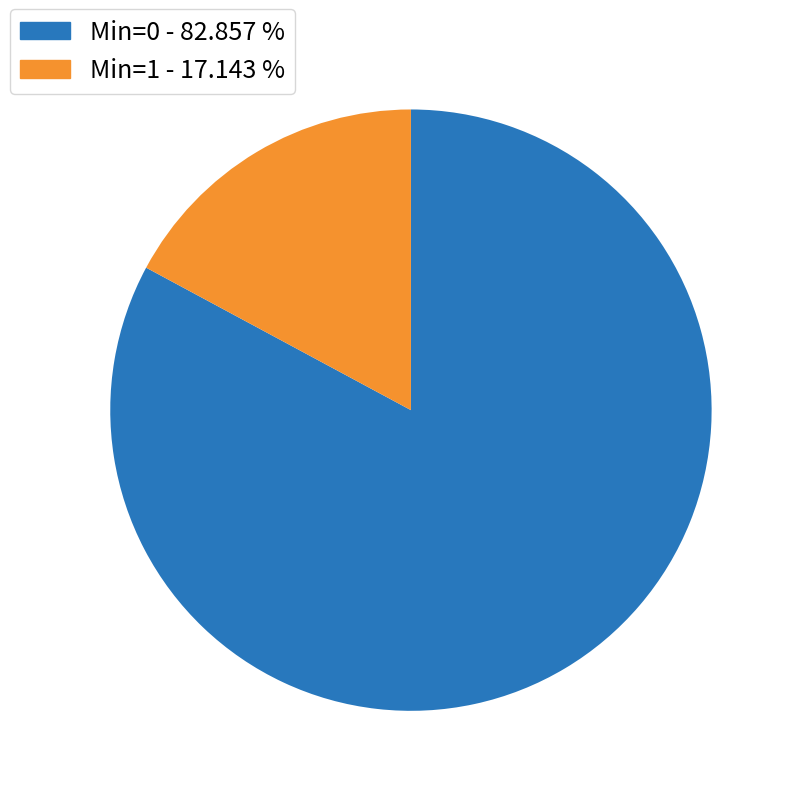

Is there any slice that represents more than half of the pie?

Yes